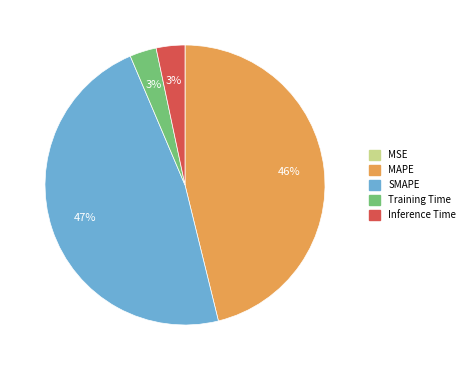

What percentage is the Training Time slice, to the nearest percent?

3%